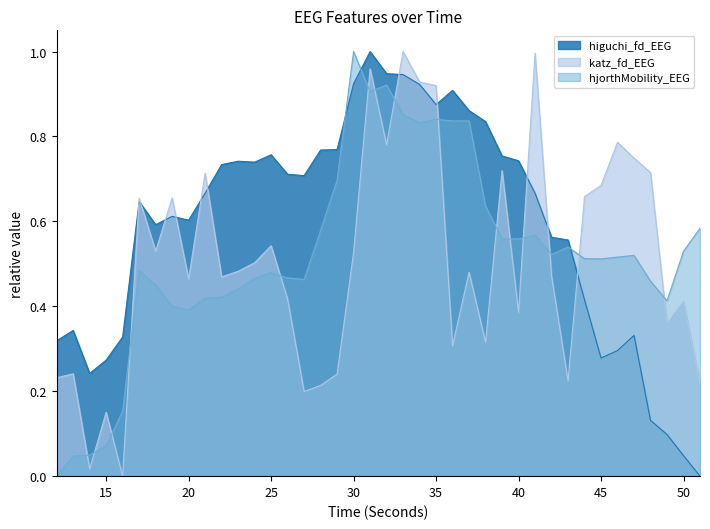

Which category has the lowest value in the katz_fd_EEG series?

16